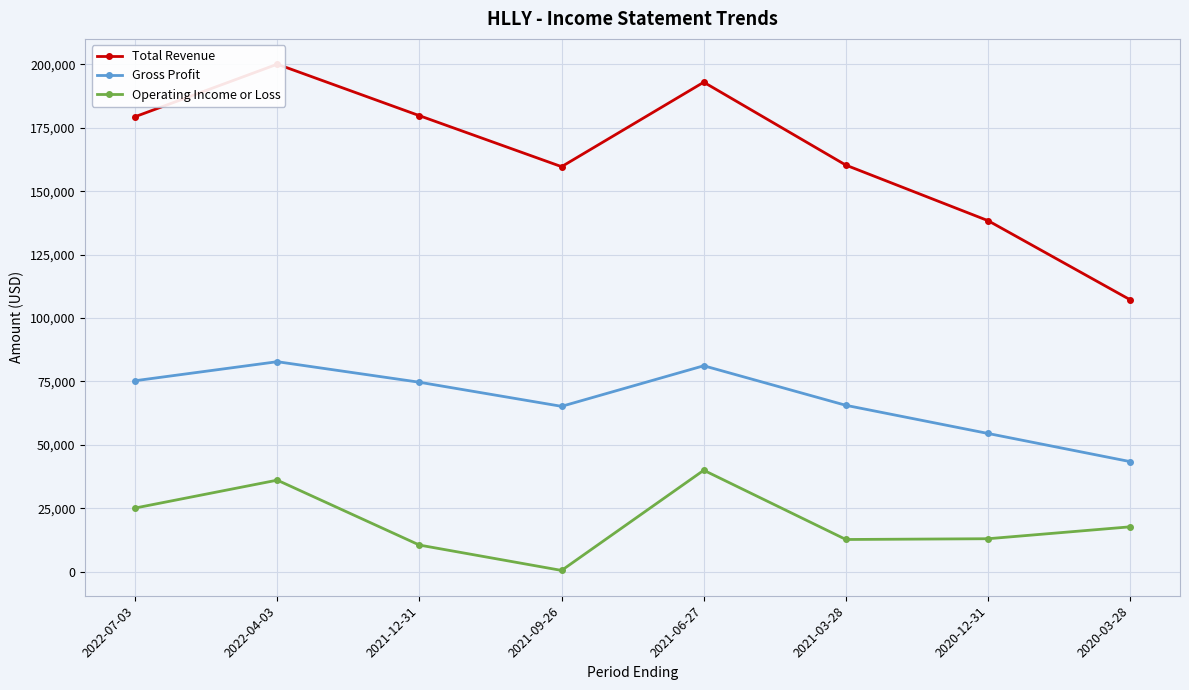

Which series has the widest spread of values?

Total Revenue